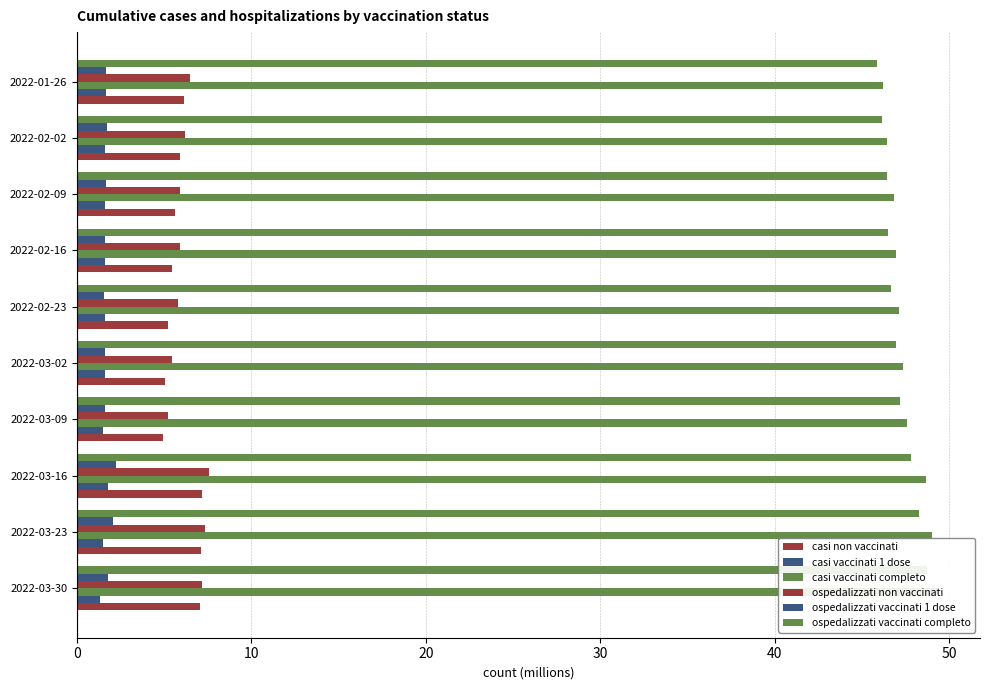

What is the total value across all series at 2022-01-26?

108.0